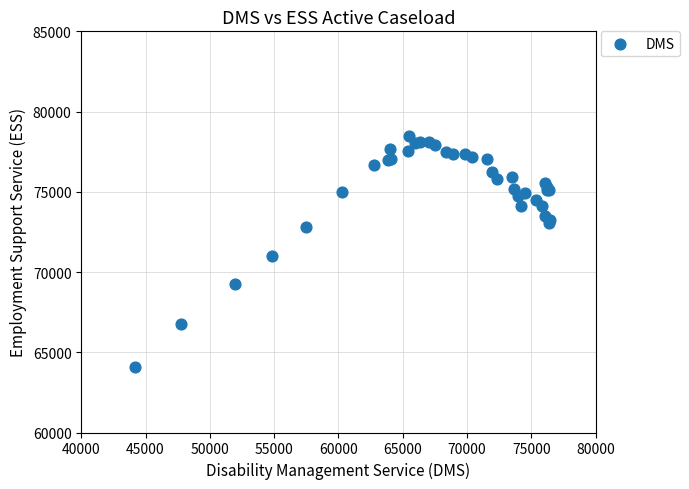

What Y value in the scatter plot is closest to 71256?

70971